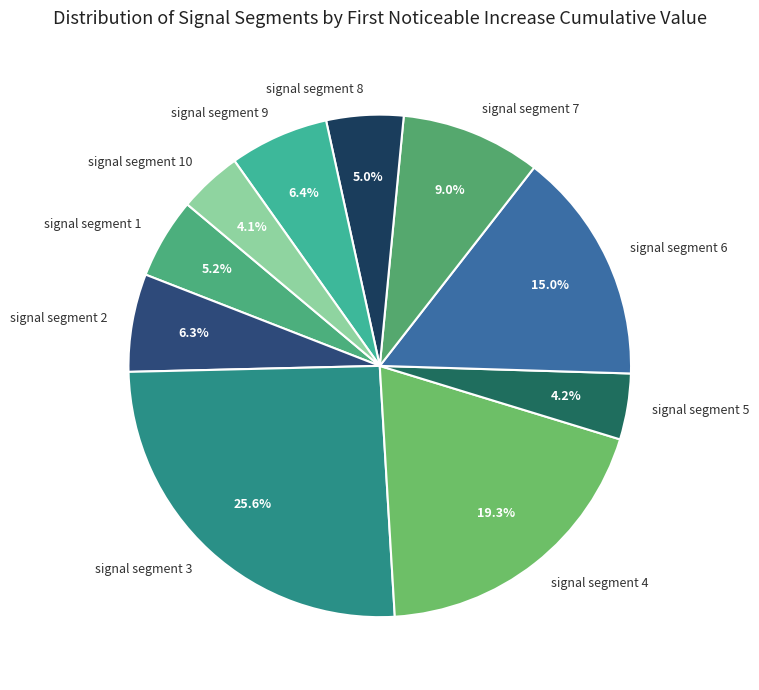

What portion of the pie excludes signal segment 1?

94.8%